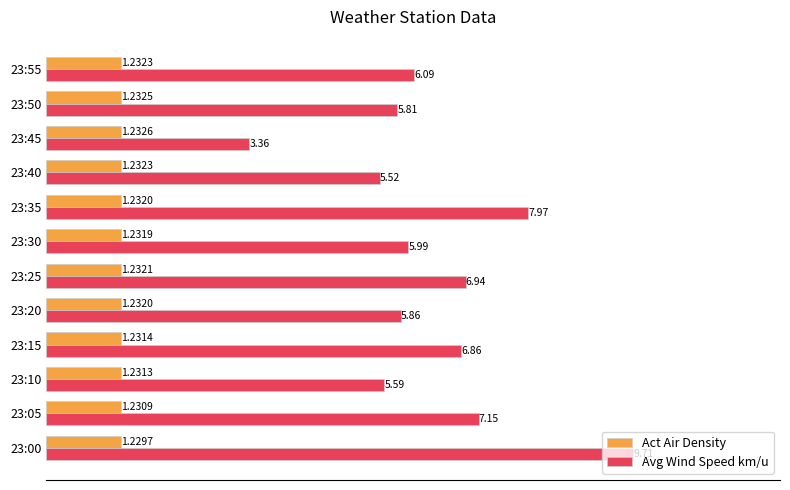

Which series has the widest spread of values?

Avg Wind Speed km/u